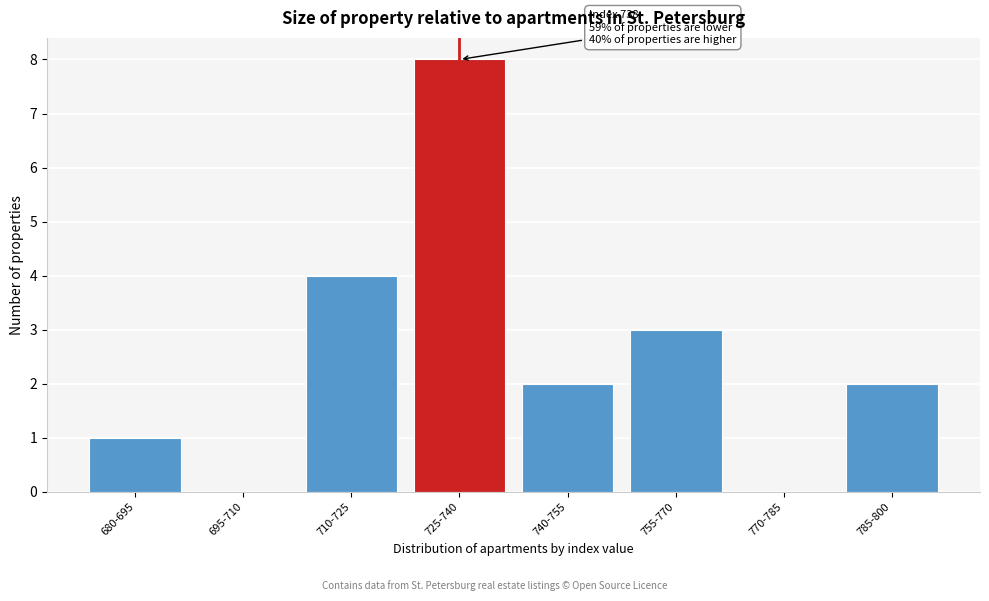

Reading left to right, what are all the values shown in this chart?

680-695=1	695-710=0	710-725=4	725-740=8	740-755=2	755-770=3	770-785=0	785-800=2